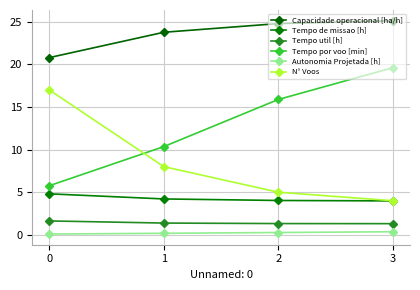

Which series has the largest range (max minus min)?

Tempo por voo [min]